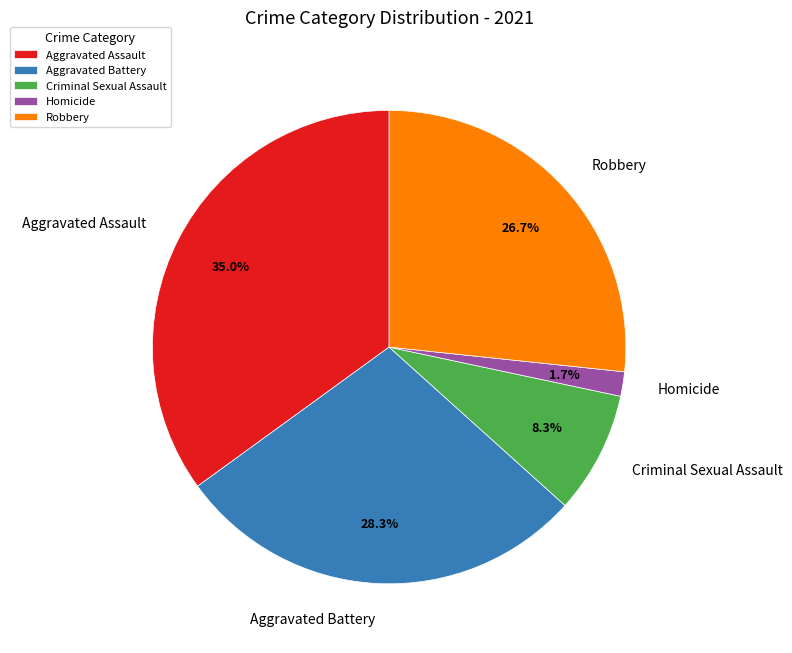

Does Homicide represent more than half of the total?

No